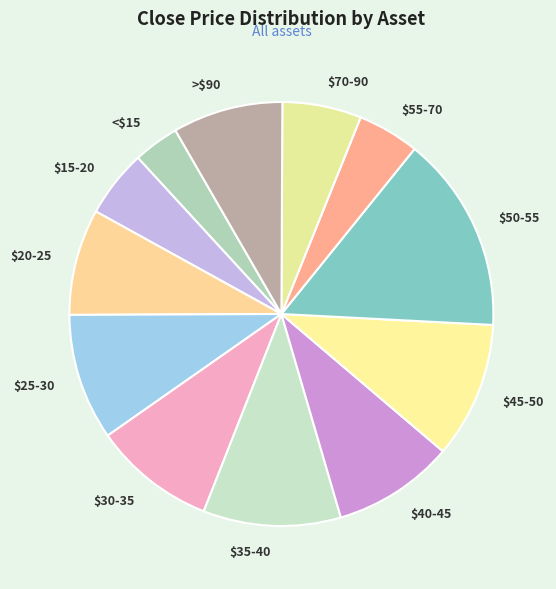

Which category has the biggest portion of the pie?

$50-55